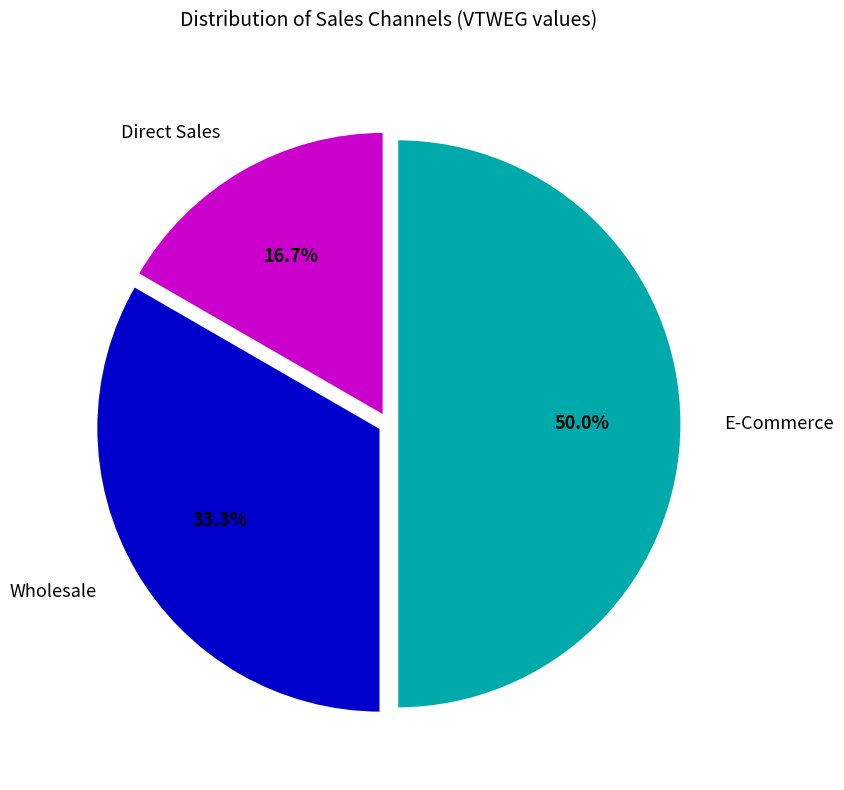

To the nearest percent, what is the difference between the largest and smallest slice percentages?

33%